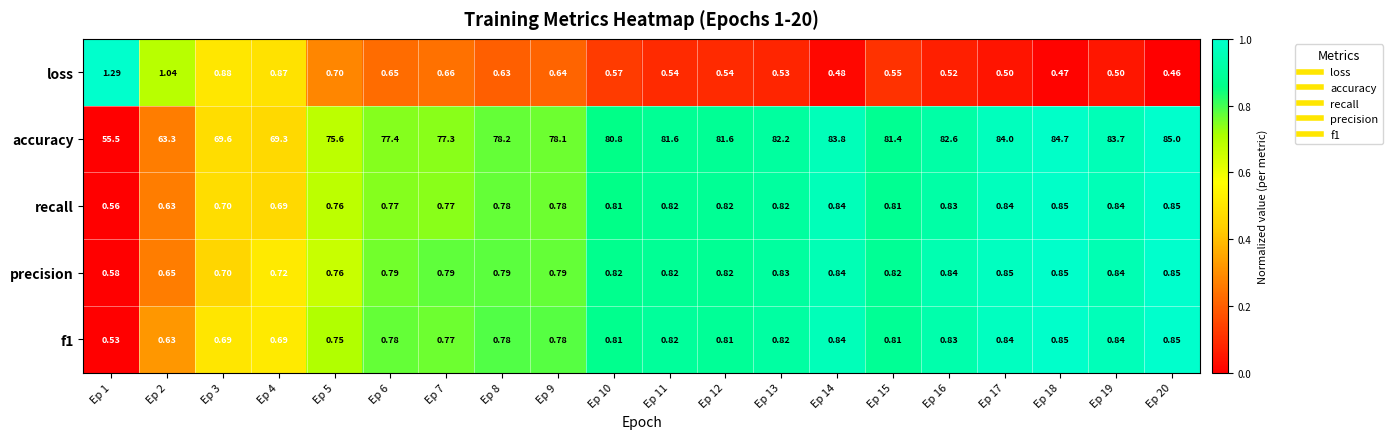

Which series has the largest total across all categories?

accuracy